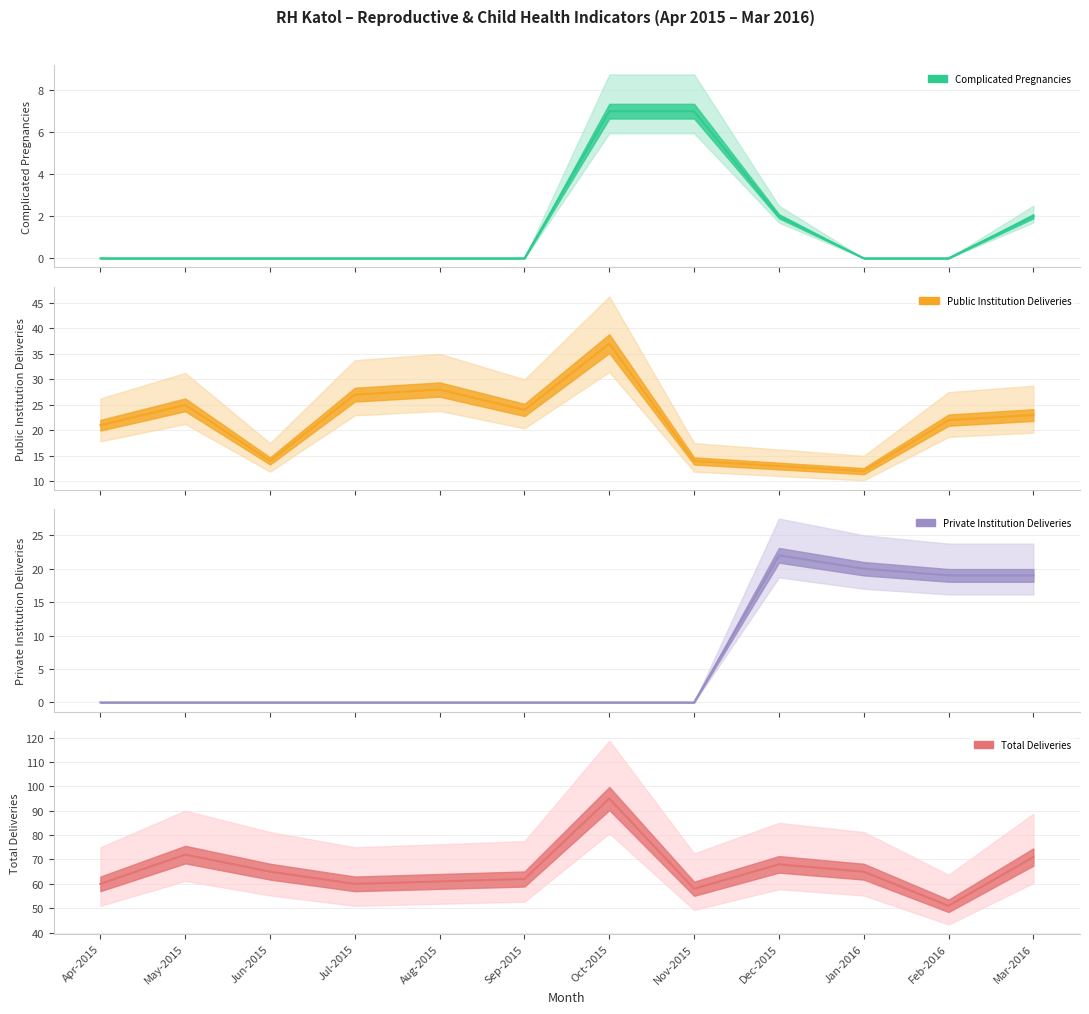

What is the maximum value for Total Deliveries (col_25)?

95